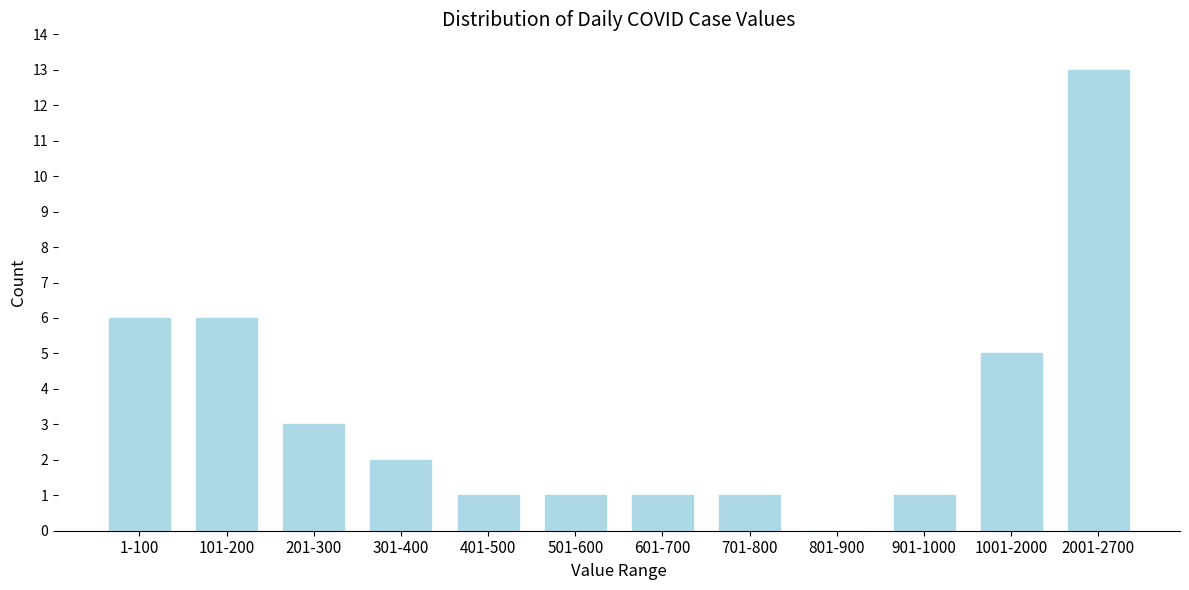

Reading left to right, what are all the values shown in this chart?

1-100=6	101-200=6	201-300=3	301-400=2	401-500=1	501-600=1	601-700=1	701-800=1	801-900=0	901-1000=1	1001-2000=5	2001-2700=13